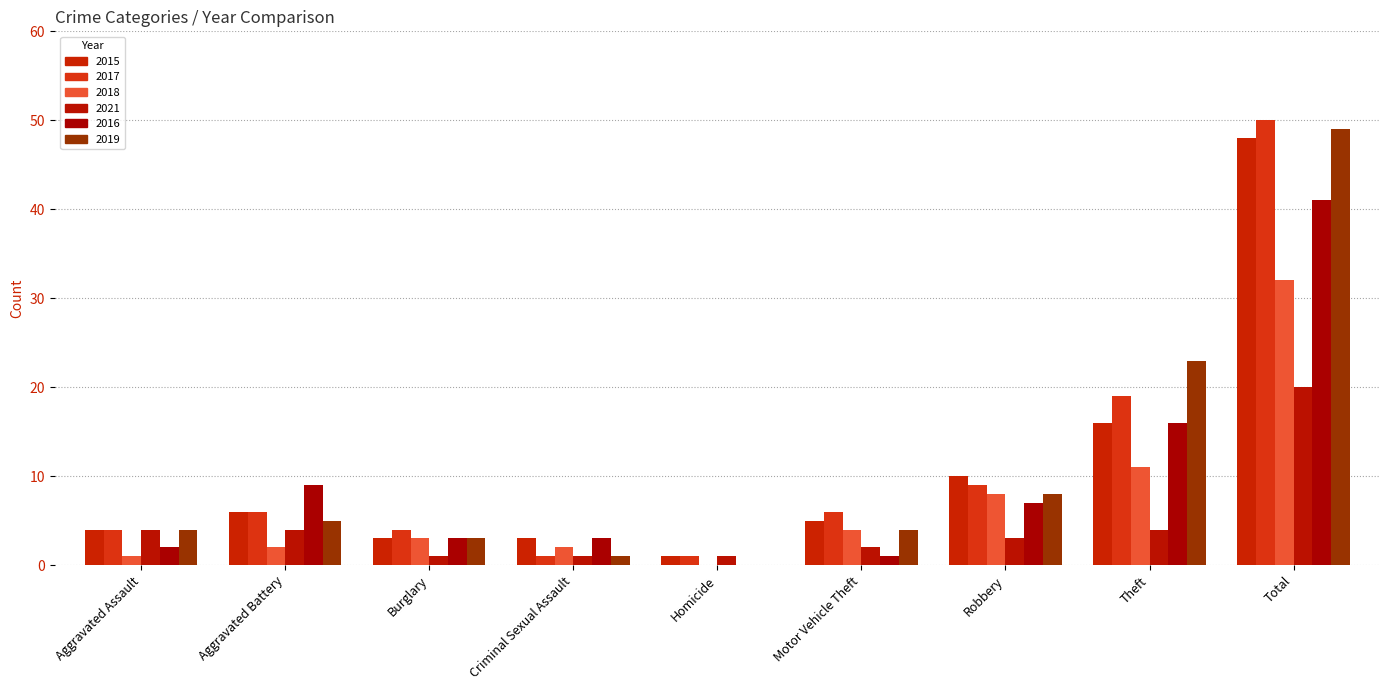

Which series has the largest range (max minus min)?

2017